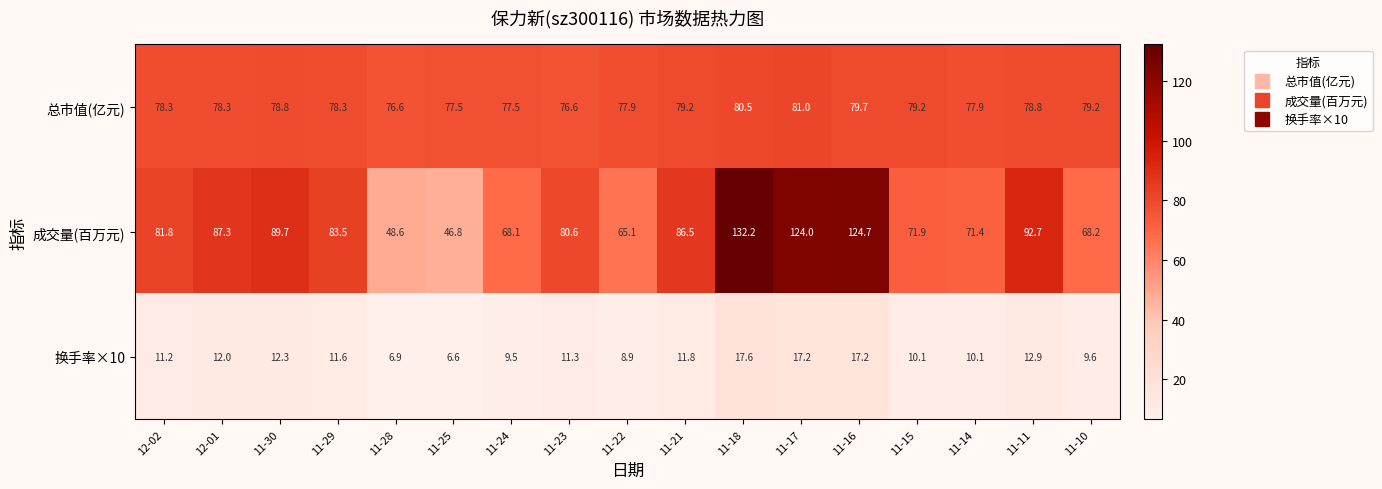

The value of 总市值(亿元) at 11-29 is 19.1. True or false?

False